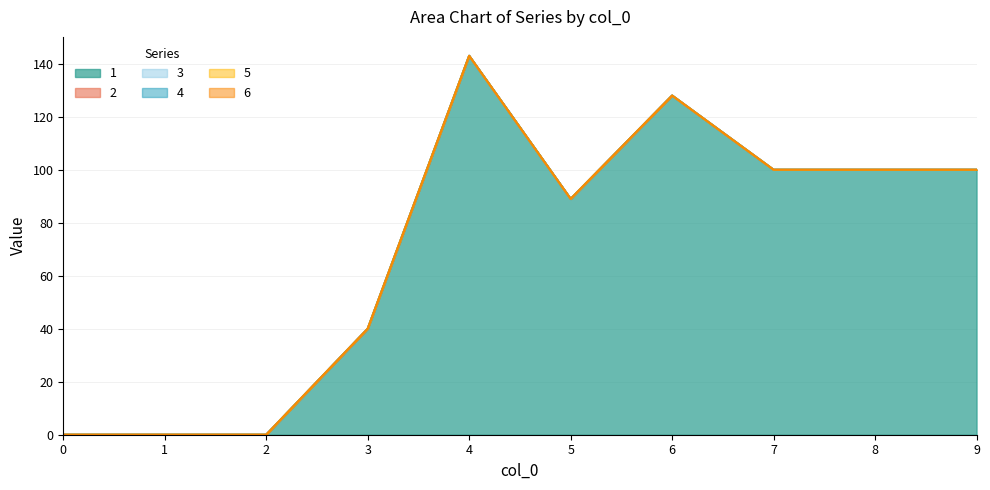

Reading left to right, what are all the values shown in this chart?

1: 0	0	0	40	143	89	128	100	100	100
2: 0	0	0	0	0	0	0	0	0	0
3: 0	0	0	0	0	0	0	0	0	0
4: 0	0	0	0	0	0	0	0	0	0
5: 0	0	0	0	0	0	0	0	0	0
6: 0	0	0	0	0	0	0	0	0	0